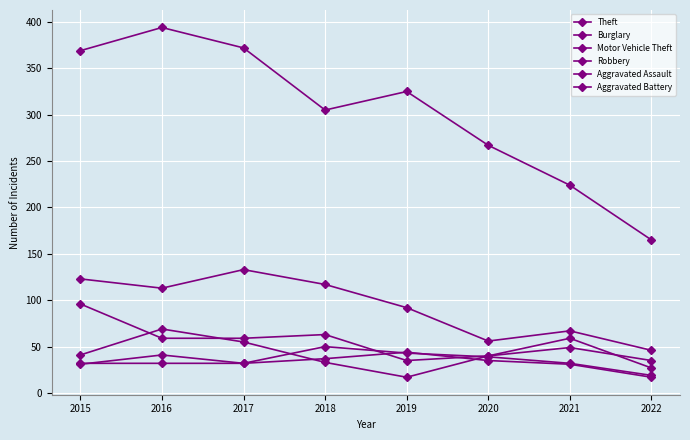

What is the value of the Theft point at the 6th from the left?

267